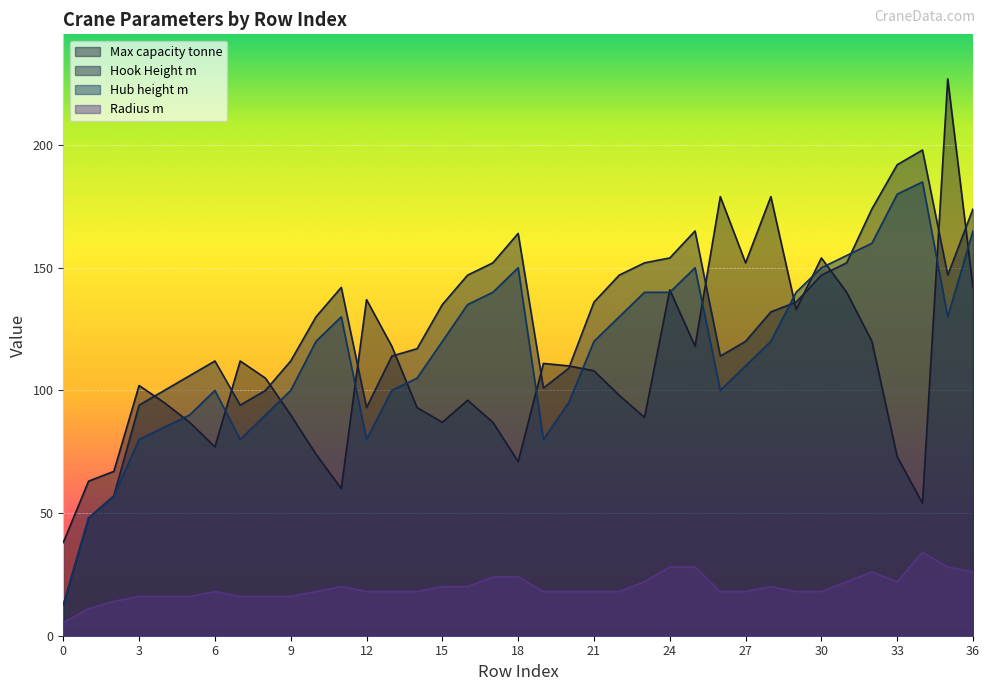

True or false: Radius m and Hub height m cross at least once.

False